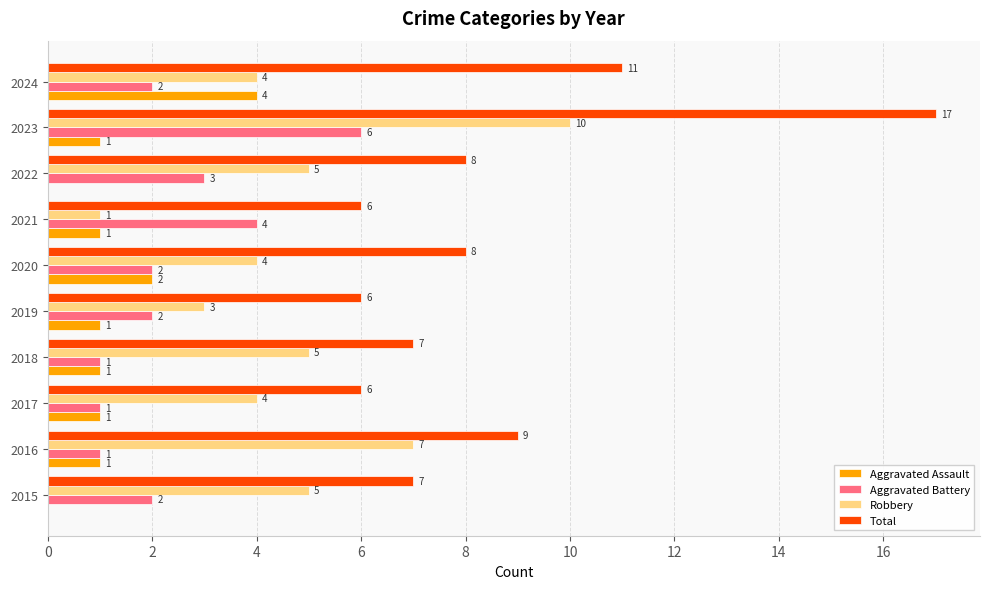

Which series has the largest total across all categories?

Total